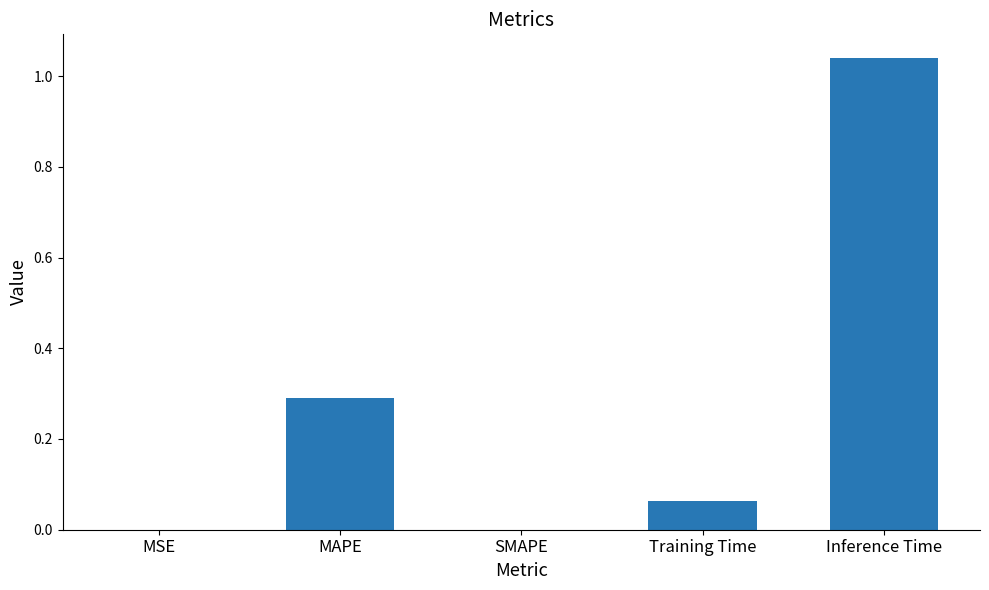

What is the sum of all values?

1.4